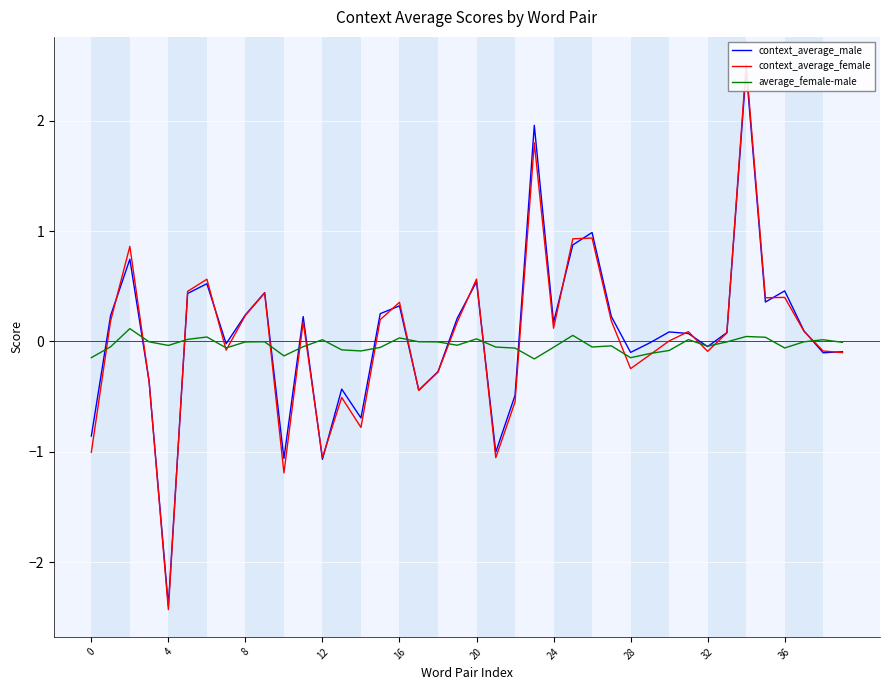

What is the lowest value of the average_female-male series?

-0.2